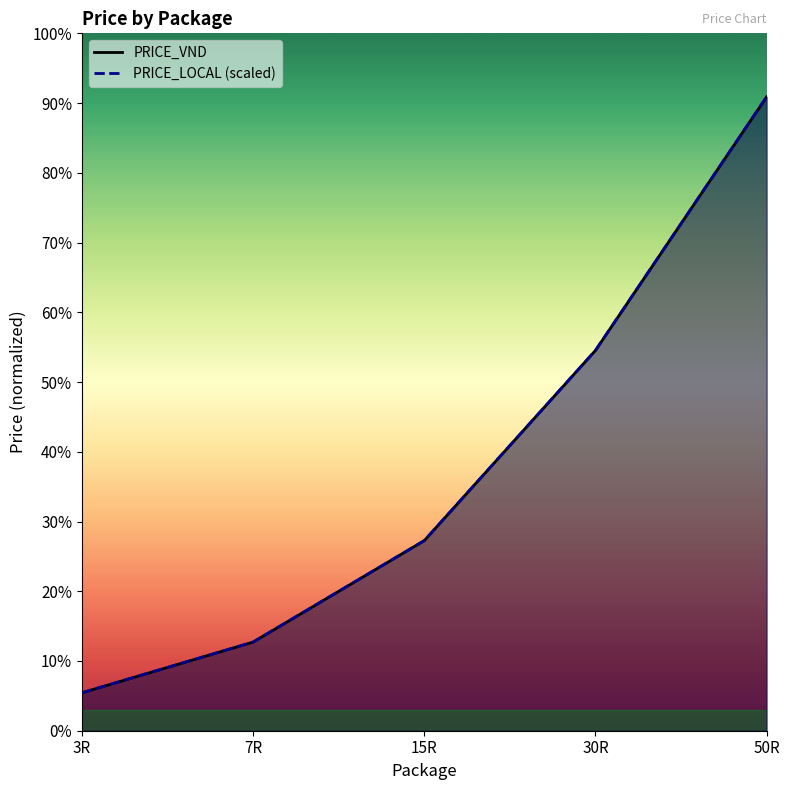

True or false: PRICE_LOCAL (scaled) and PRICE_VND intersect in this chart.

False